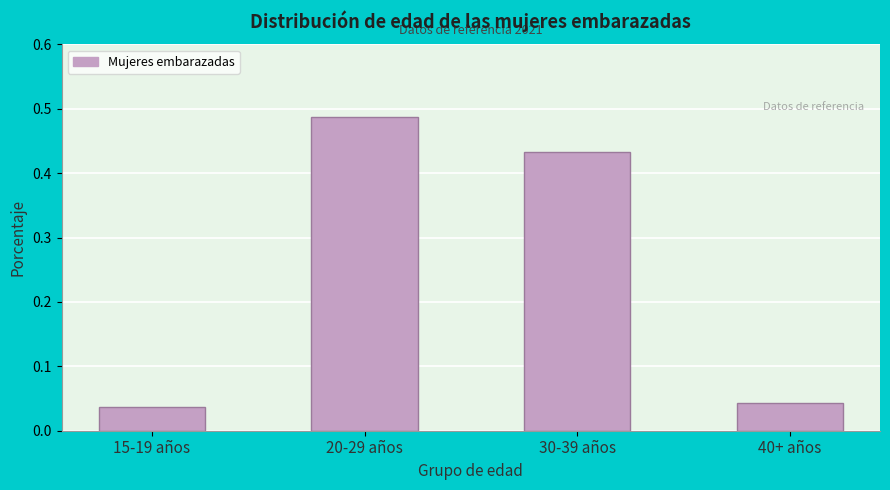

Which label corresponds to the largest value in the chart?

20-29 años